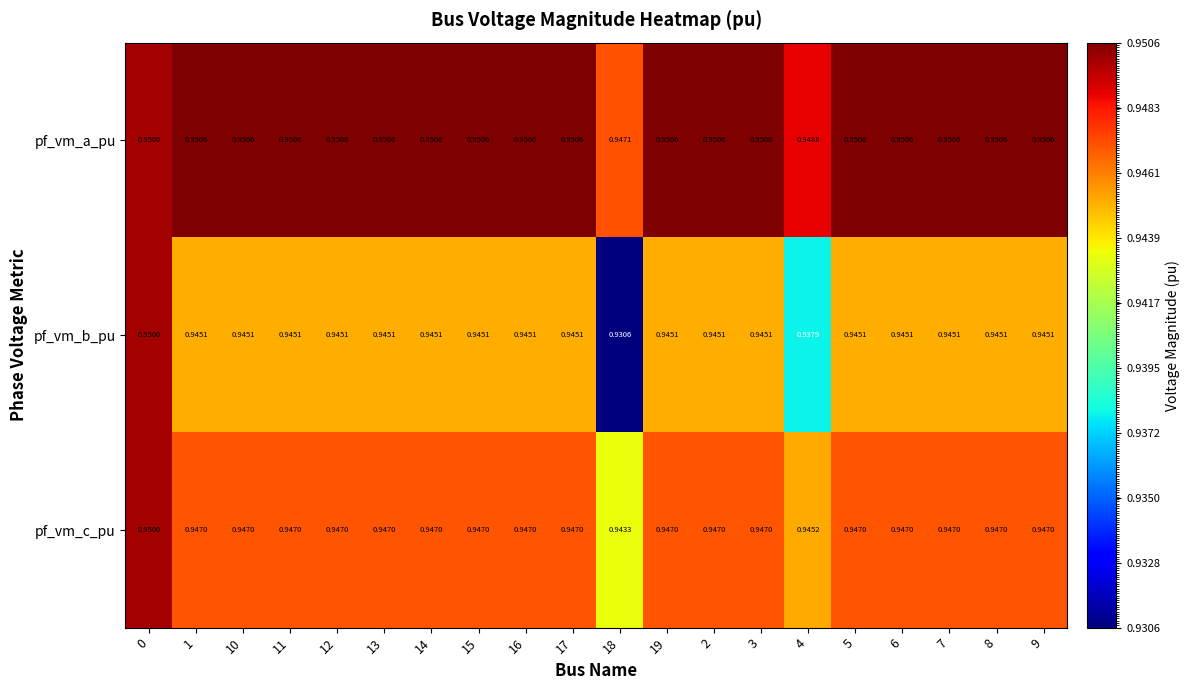

Which series has the largest range (max minus min)?

pf_vm_b_pu